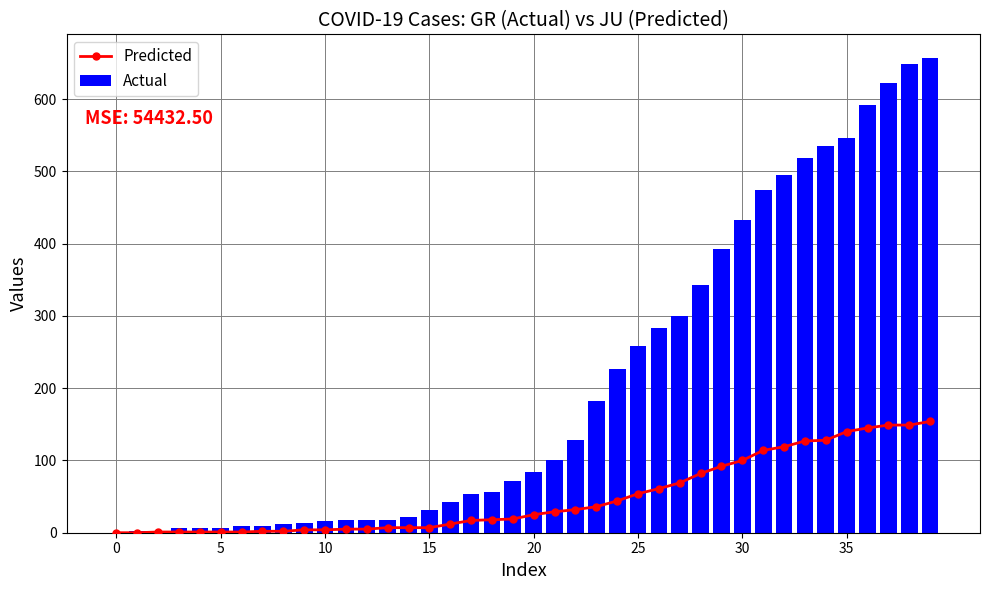

What is the approximate value of Actual at 33?

519